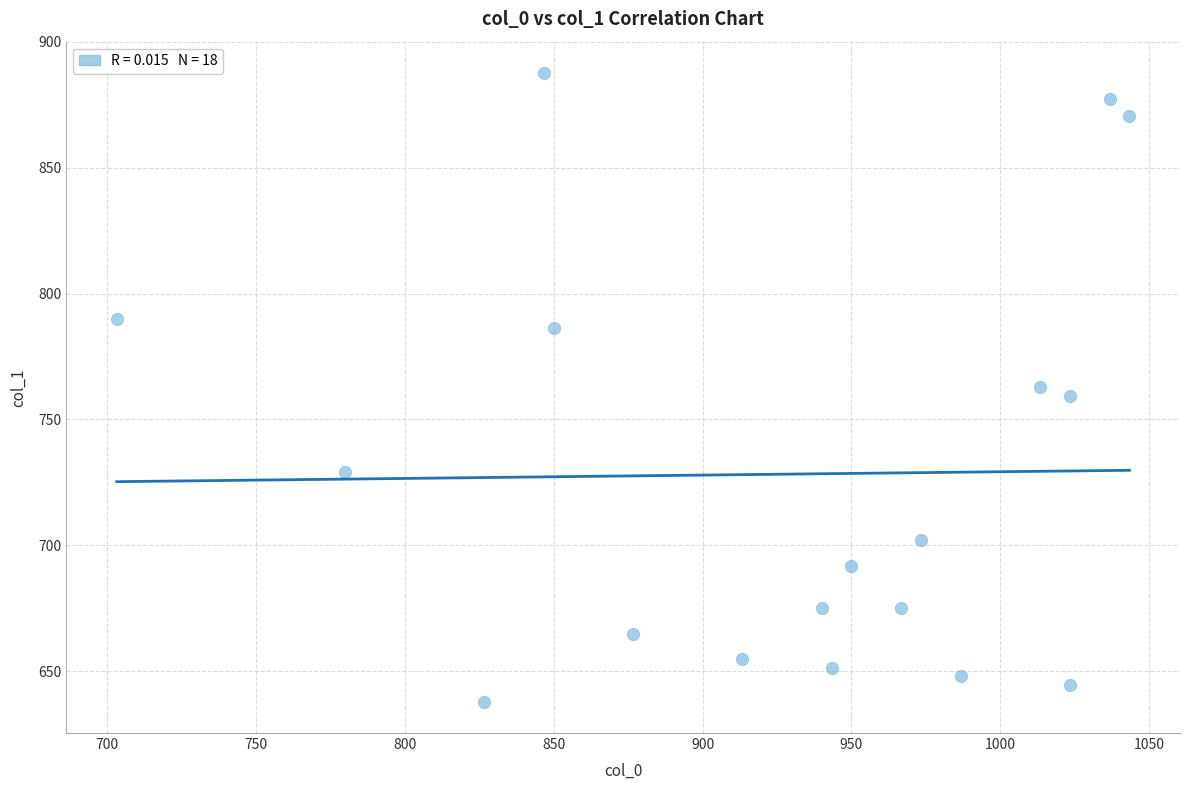

What is the range of X values (max minus min)?

340.0